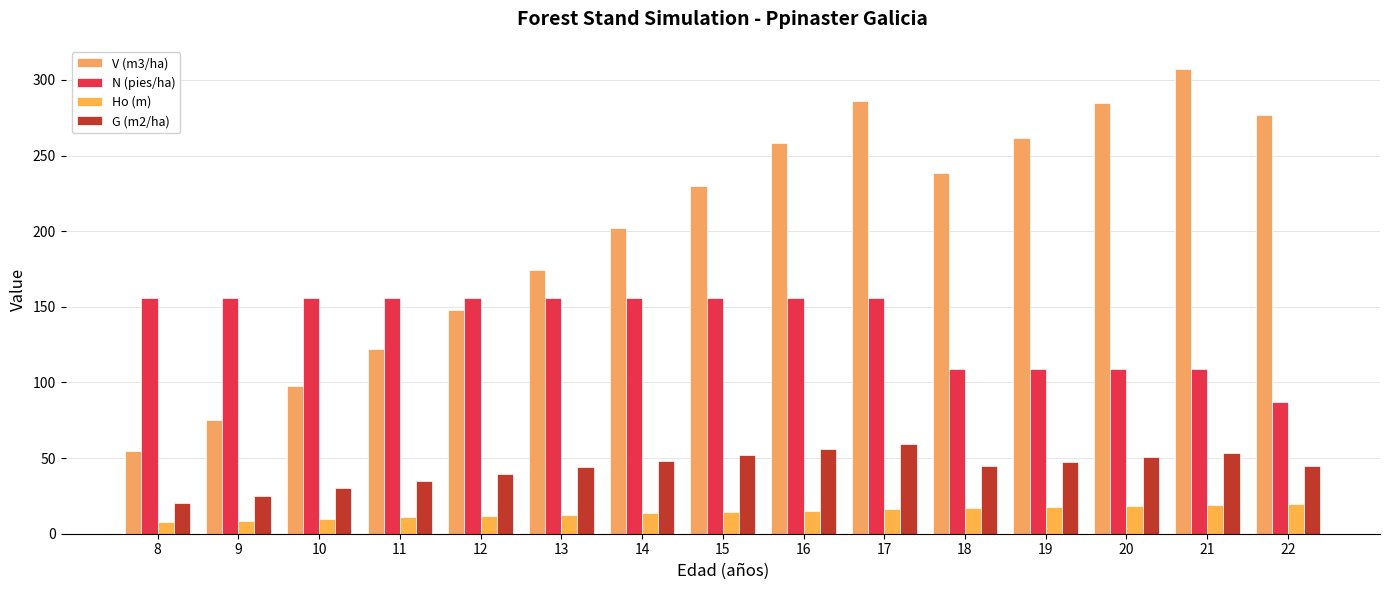

Which series changed the most between 15 and 17?

V (m3/ha)